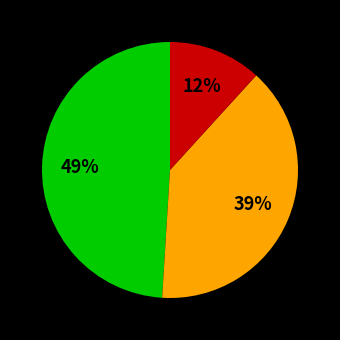

Is there any slice that represents more than half of the pie?

No